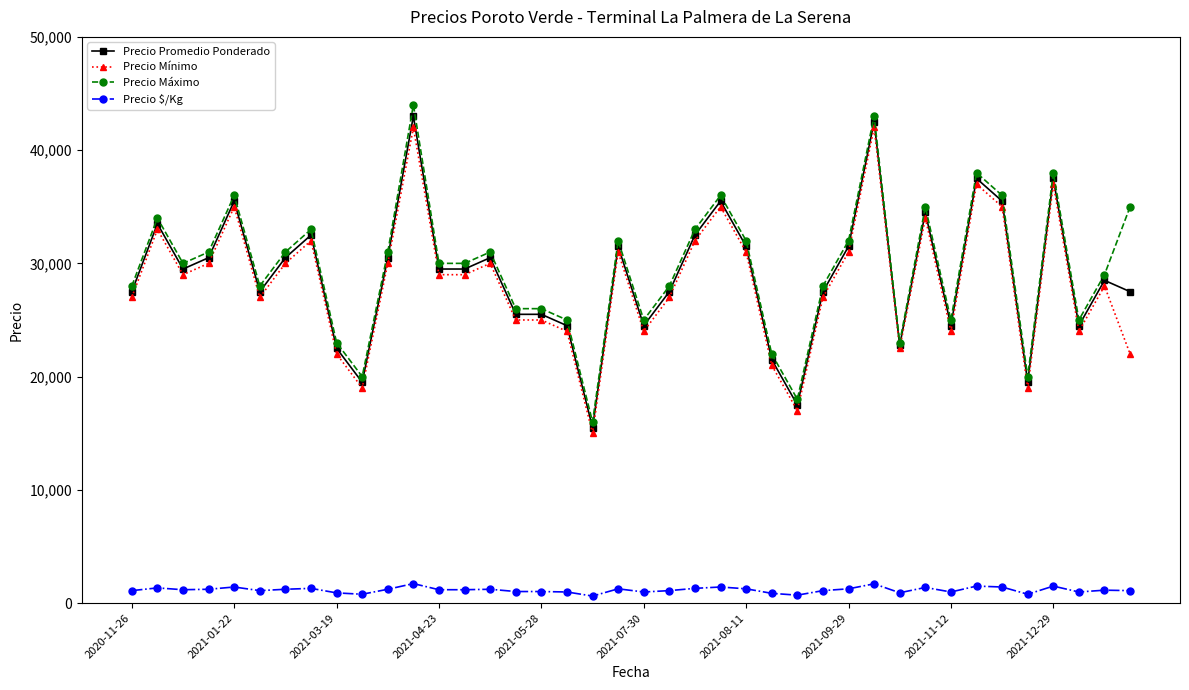

What is the value of the Precio $/Kg point at the 1st from the left?

1100